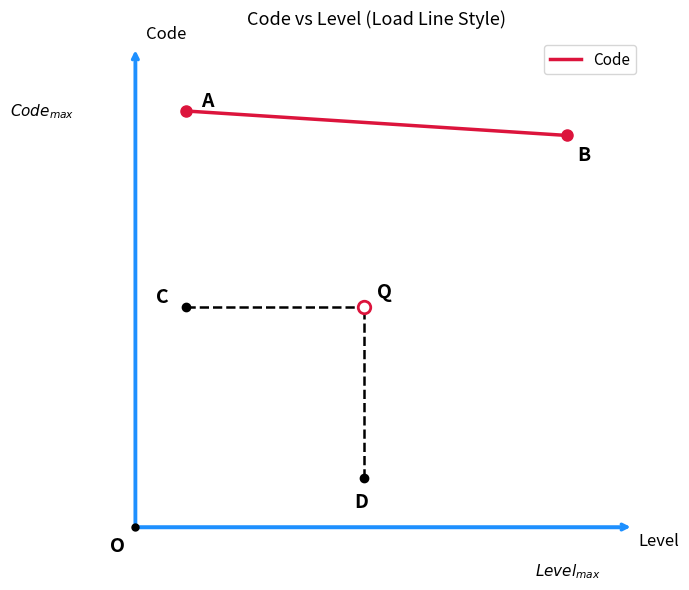

Reading left to right, extract all data points from this chart.

8.5	8.0